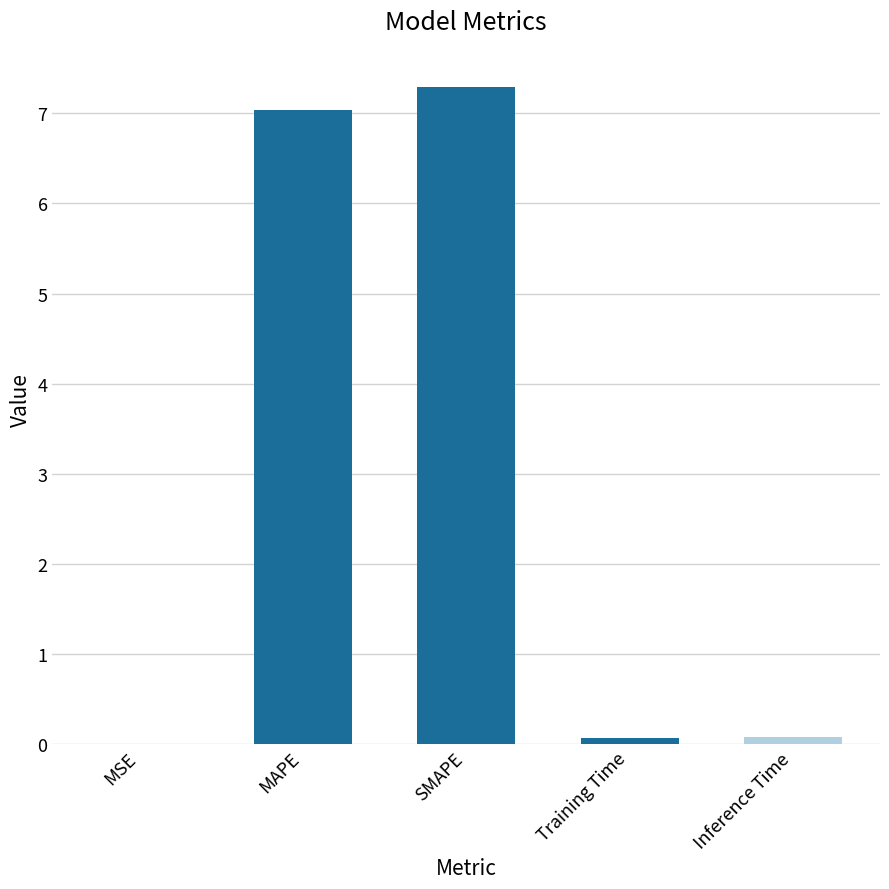

At which category does the chart reach its peak across all series?

SMAPE